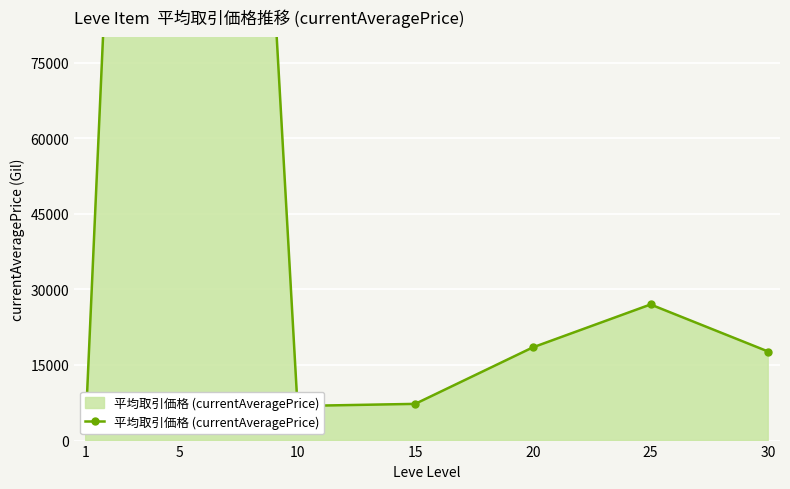

The chart shows a value of 7281.0 at 15. True or false?

True